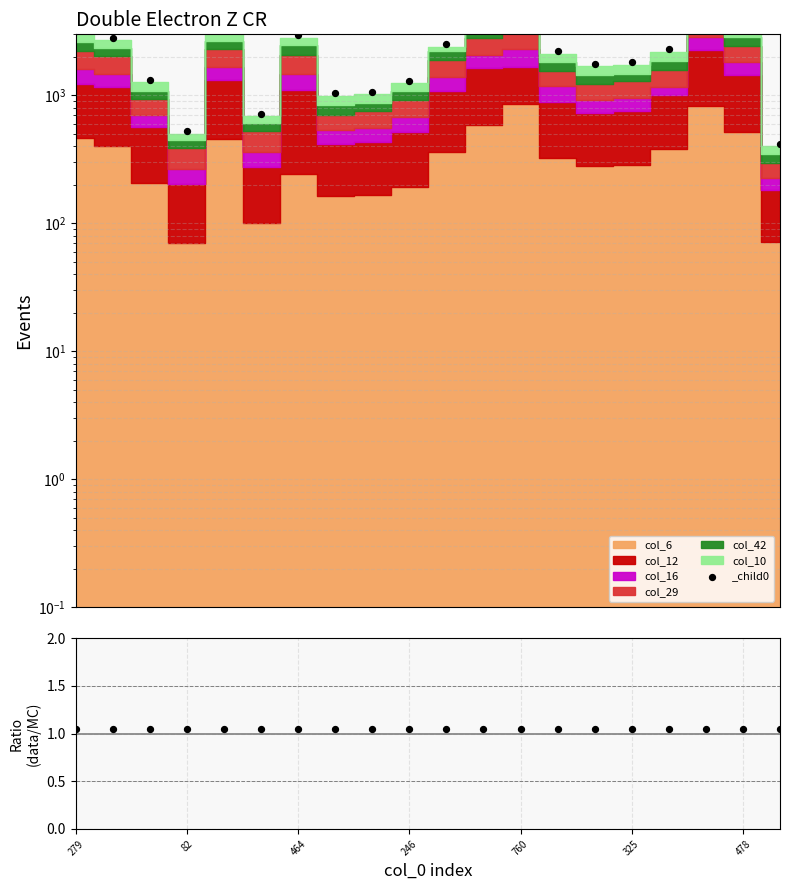

What is the ratio of the value at 8 to the value at 12?

0.2